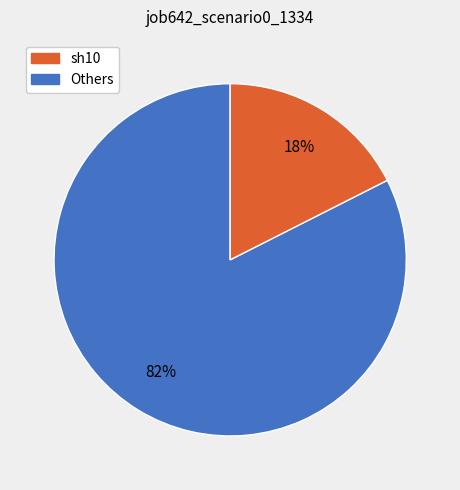

Does any single category account for the majority?

Yes